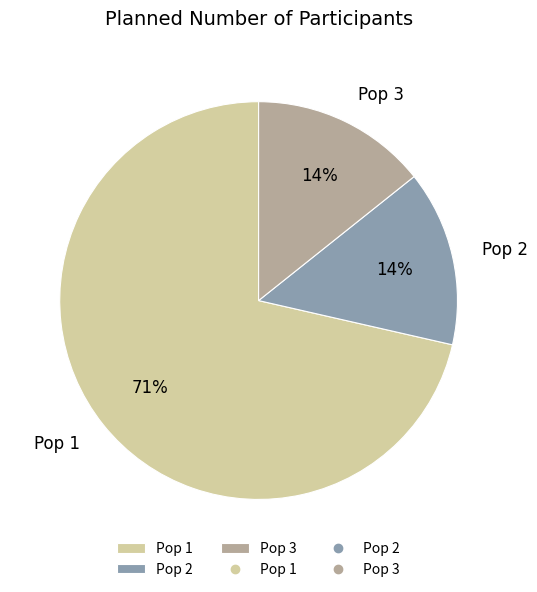

Which has a higher value, Pop 3 or Pop 1?

Pop 1